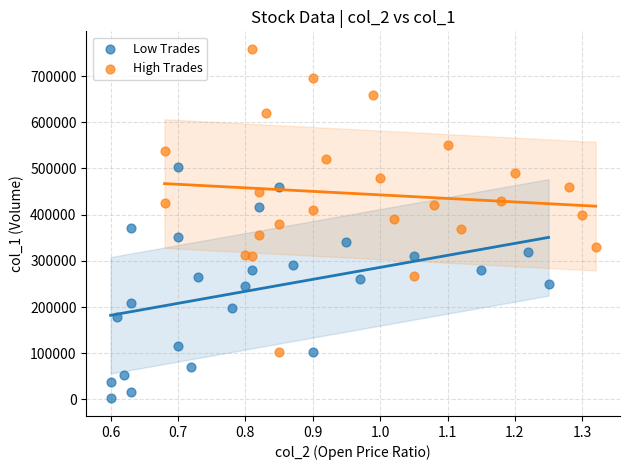

Which series reaches the maximum Y coordinate?

High Trades